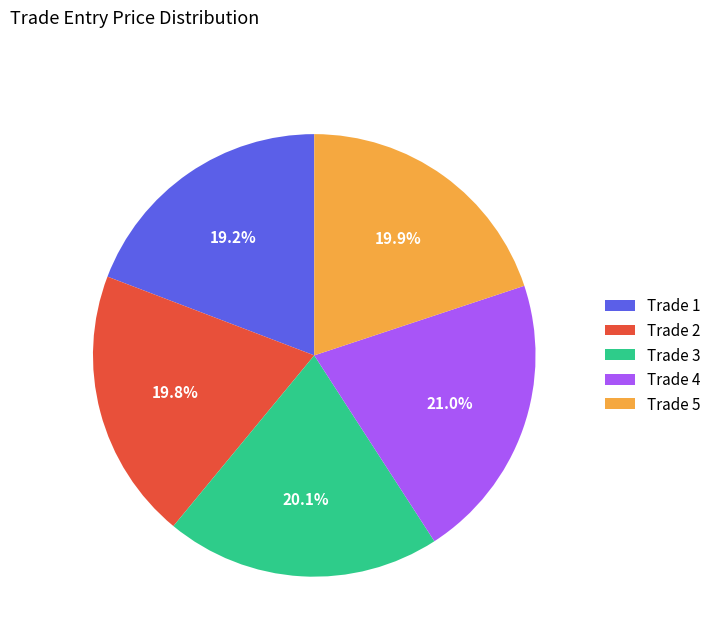

Is Trade 2 the majority of the pie?

No